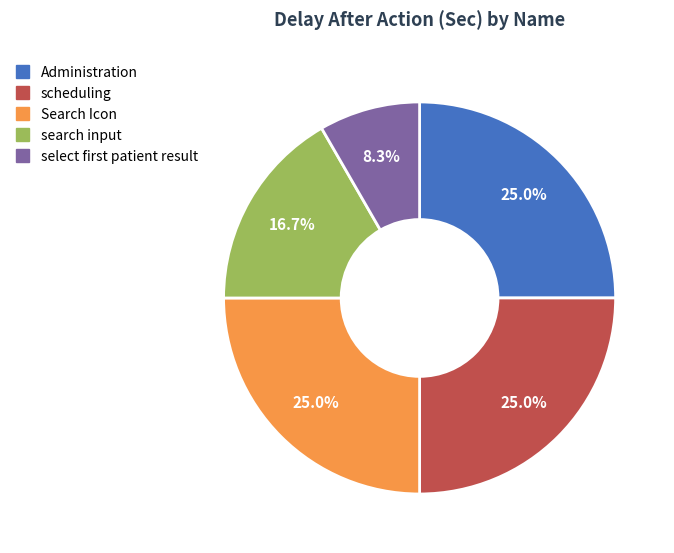

How many segments does this pie chart have?

5